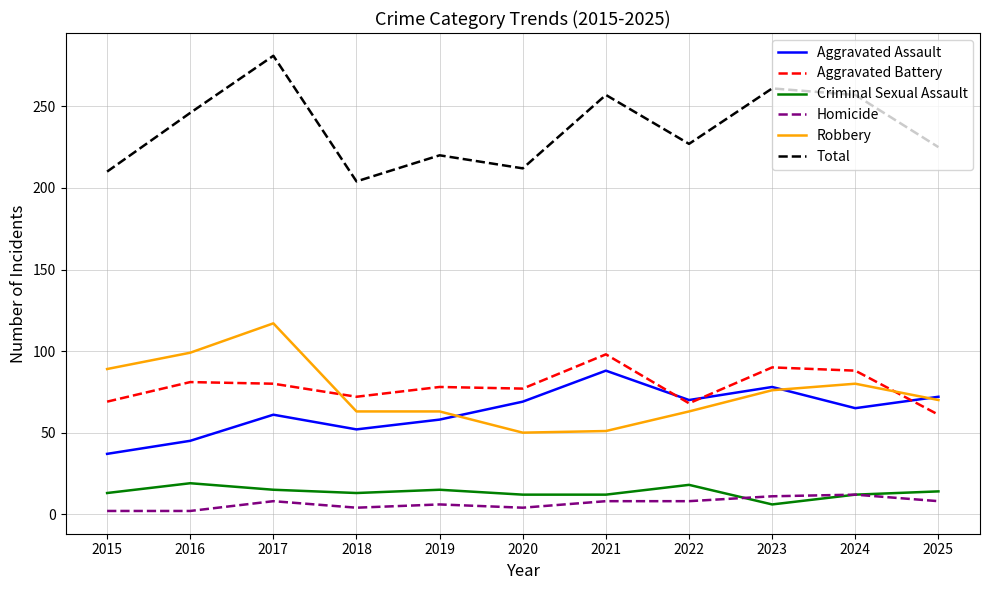

What is the approximate value of Aggravated Battery at 2016?

81